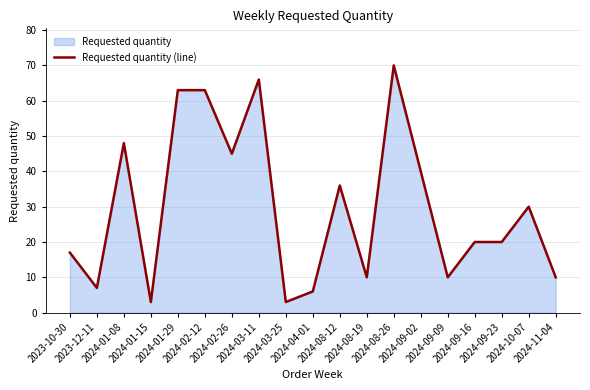

What is the value of the 8th point from the left?

66